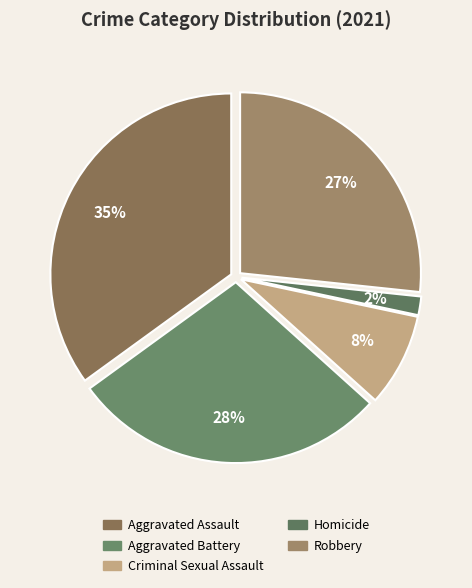

To the nearest percent, what is the difference between the Criminal Sexual Assault and Aggravated Assault slice percentages?

27%